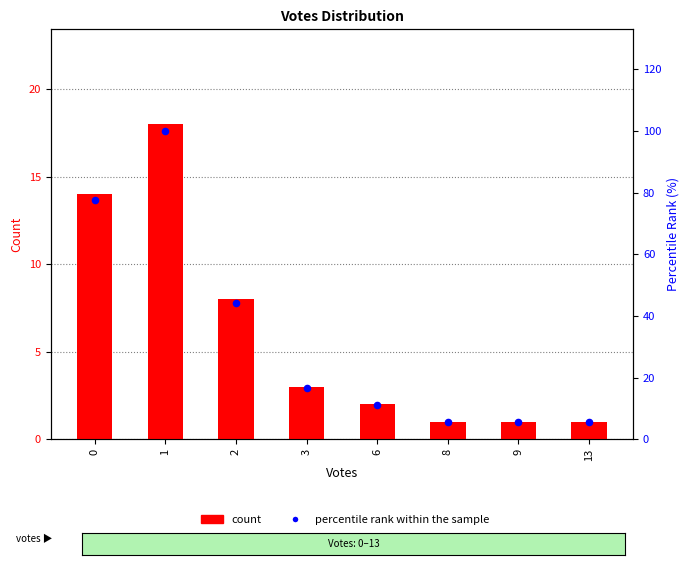

At how many categories does at least one series exceed 51?

2